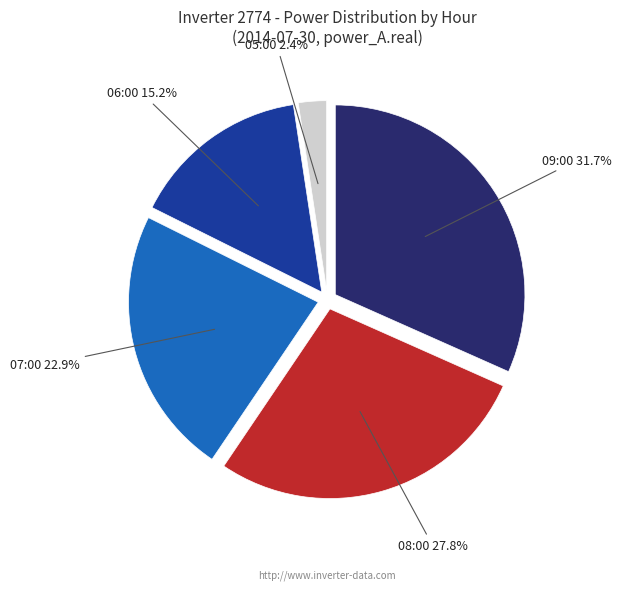

Which slice is the largest?

09:00